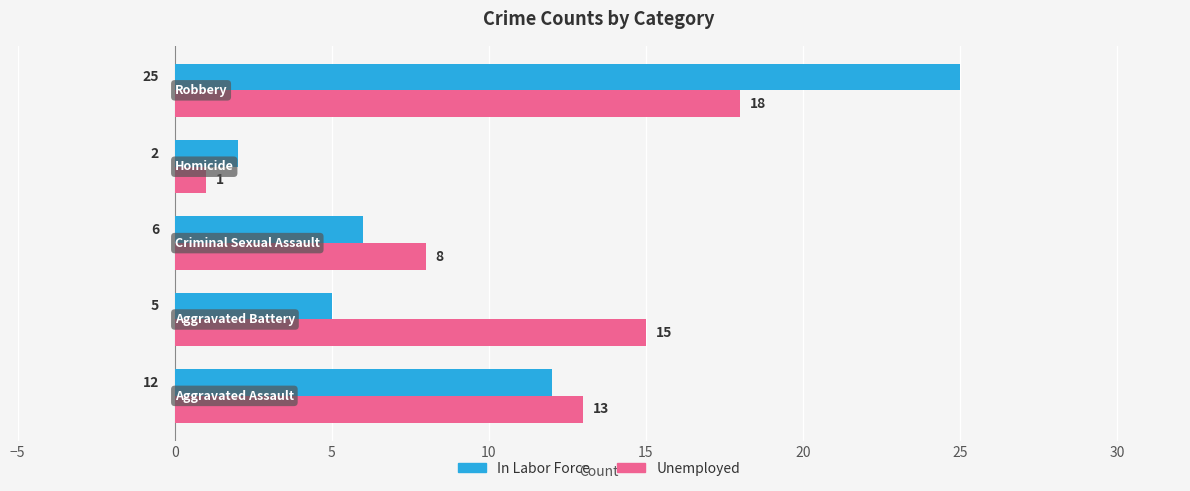

List the series in order of their overall mean, lowest first.

In Labor Force, Unemployed